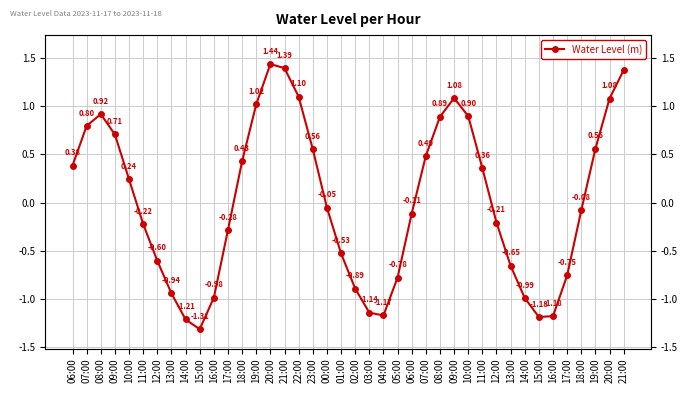

How many interior local valleys (lower than both neighbors) does the data have?

3